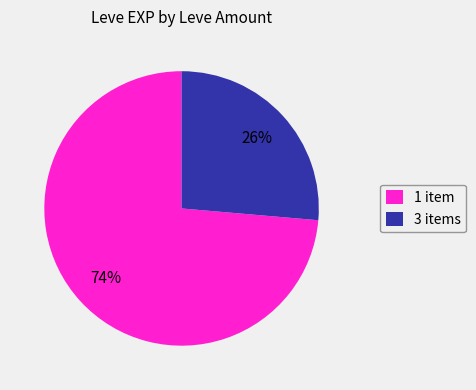

To the nearest percent, what is the average slice percentage?

50%